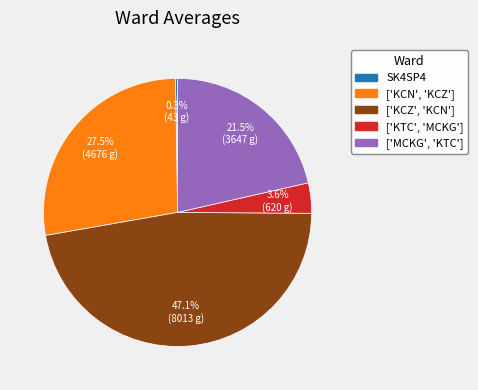

To the nearest percent, what portion does ['KCZ', 'KCN'] represent?

47%